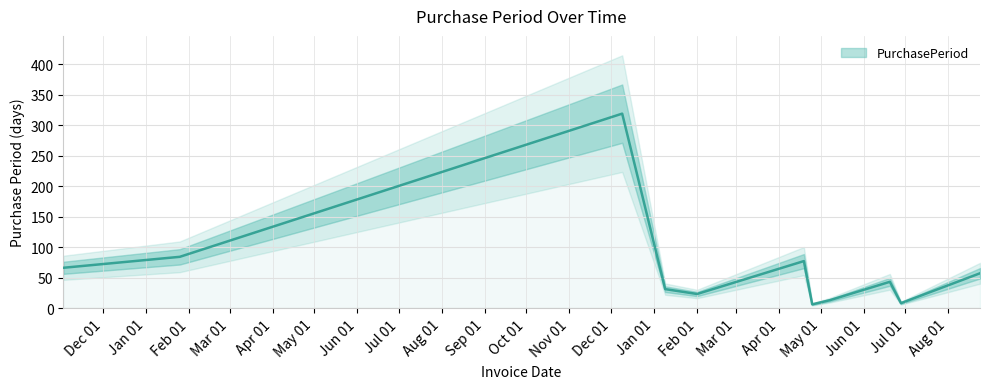

What is the minimum value shown in the chart?

6